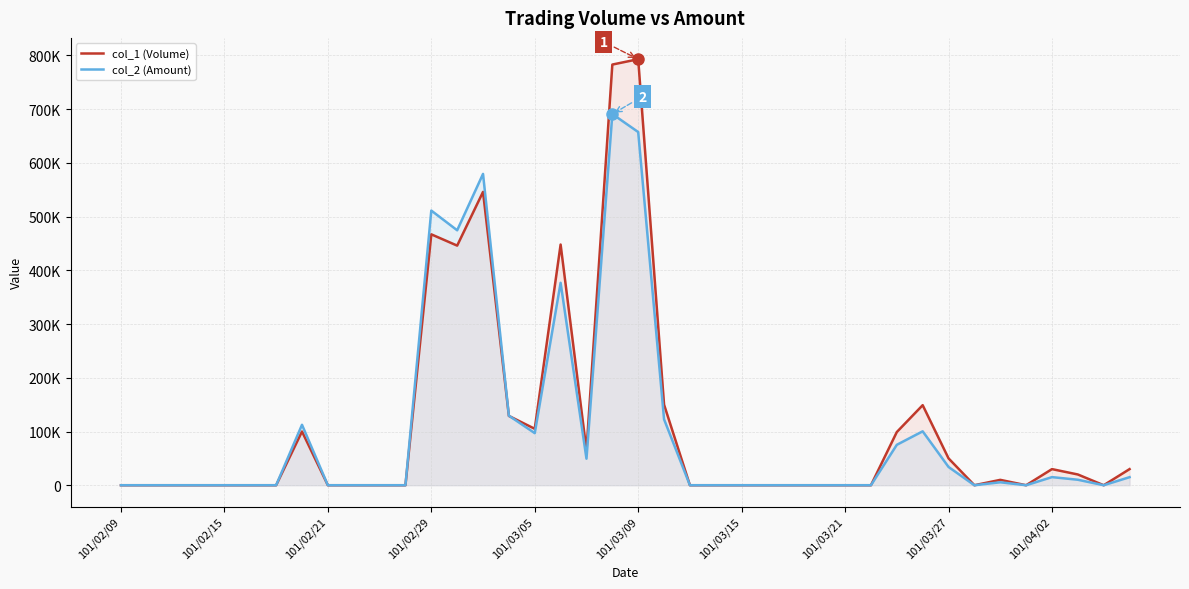

Between which two adjacent categories do col_2 (Amount) and col_1 (Volume) first intersect?

15 and 16